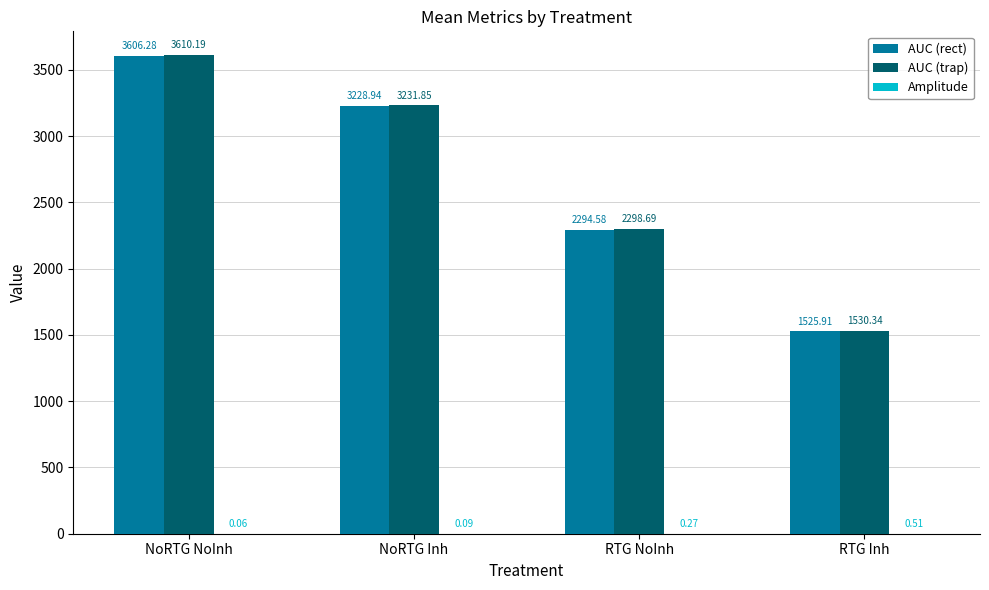

True or false: AUC (trap) has a value of 3610.2 at NoRTG NoInh.

True